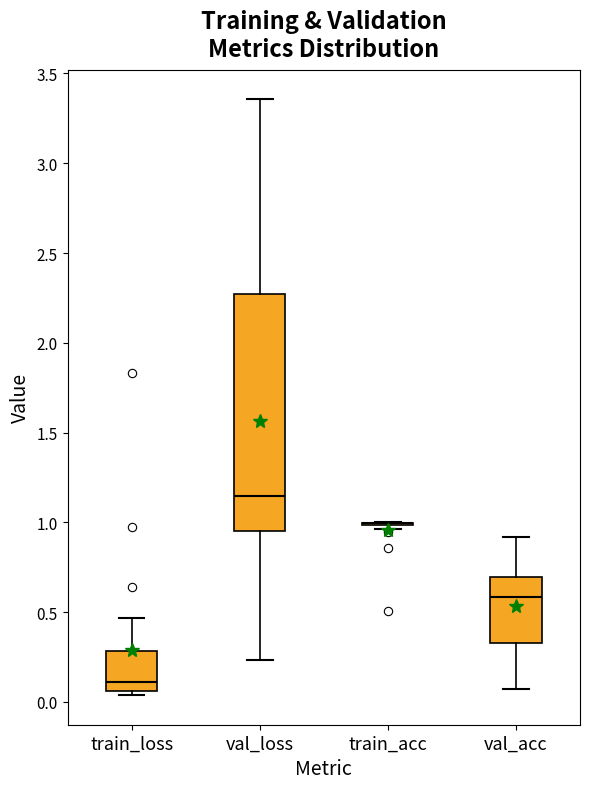

Reading left to right, transcribe this box plot: for each box, give where its median line is, the range the box spans, and where its two whiskers end, as read against the y-axis. The values are not printed on the chart, so give them approximately, as read against the axis.

train_loss: median 0.10, box 0.05 to 0.30, whiskers 0.05 (just below the box's lower edge) to 0.45
val_loss: median 1.15, box 0.95 to 2.25, whiskers 0.25 to 3.35
train_acc: box collapsed to a line at 1.00, whiskers 0.95 to 1.00
val_acc: median 0.60, box 0.35 to 0.70, whiskers 0.05 to 0.90